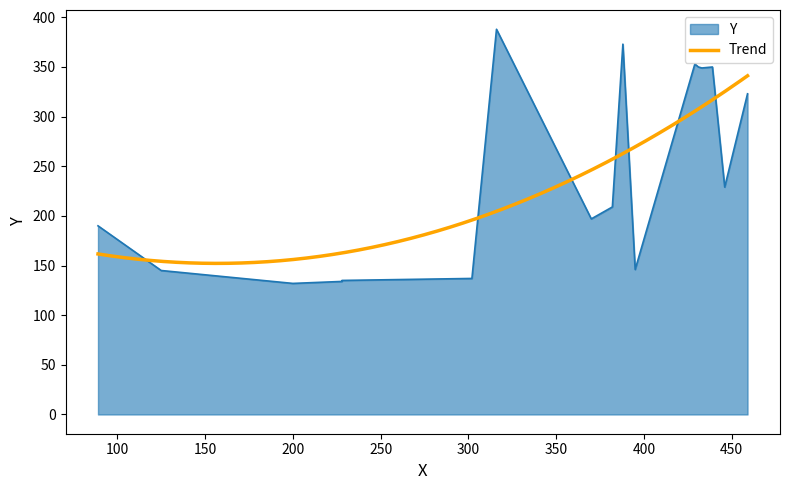

What is the maximum value shown in the chart?

388